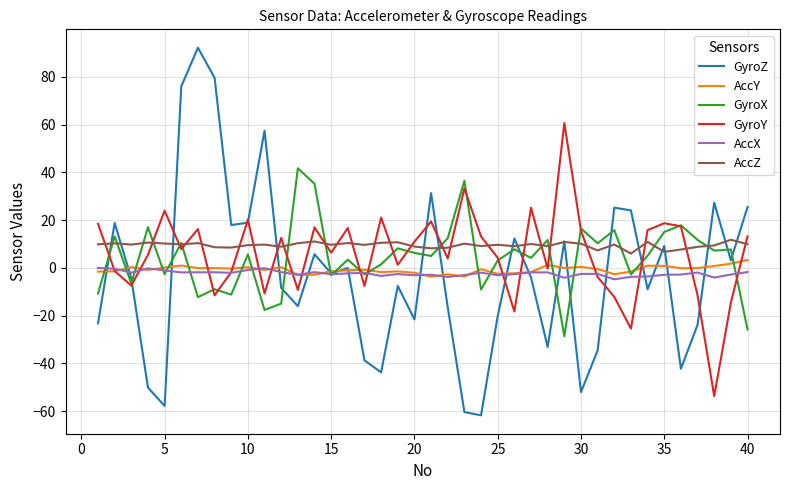

What is the highest value of the AccY series?

3.3